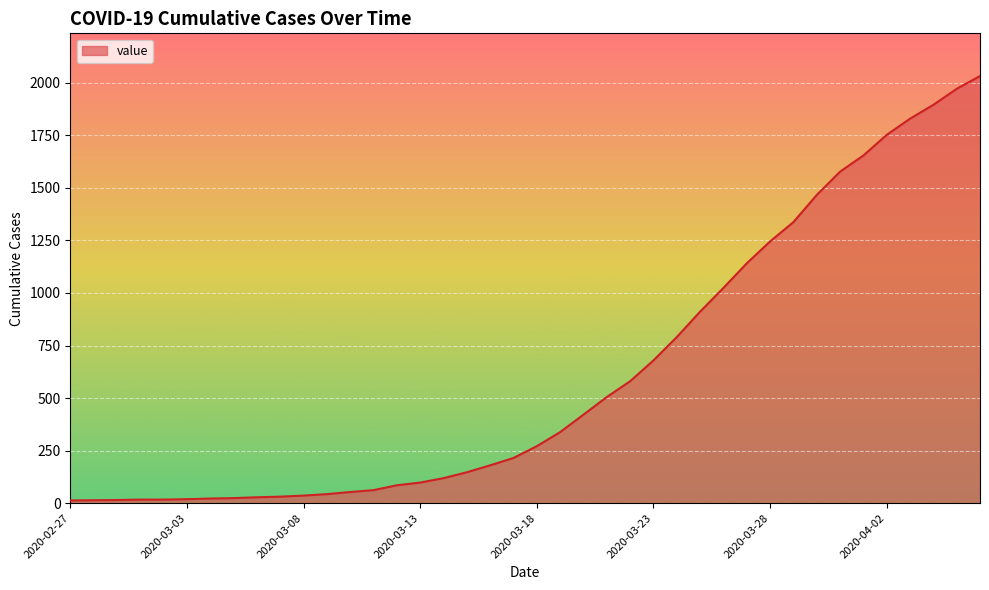

What is the sum of all values?

24656